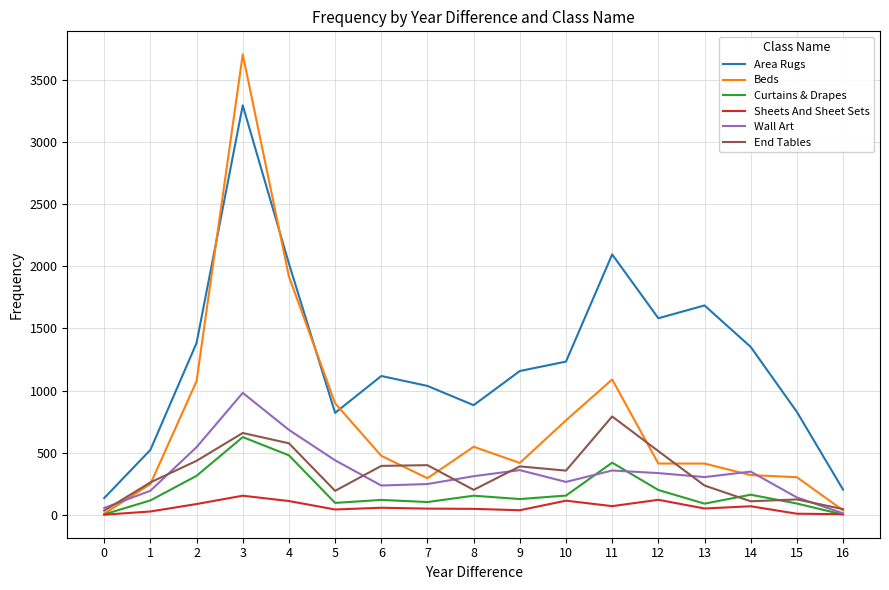

What is the total value across all series at 16?

298